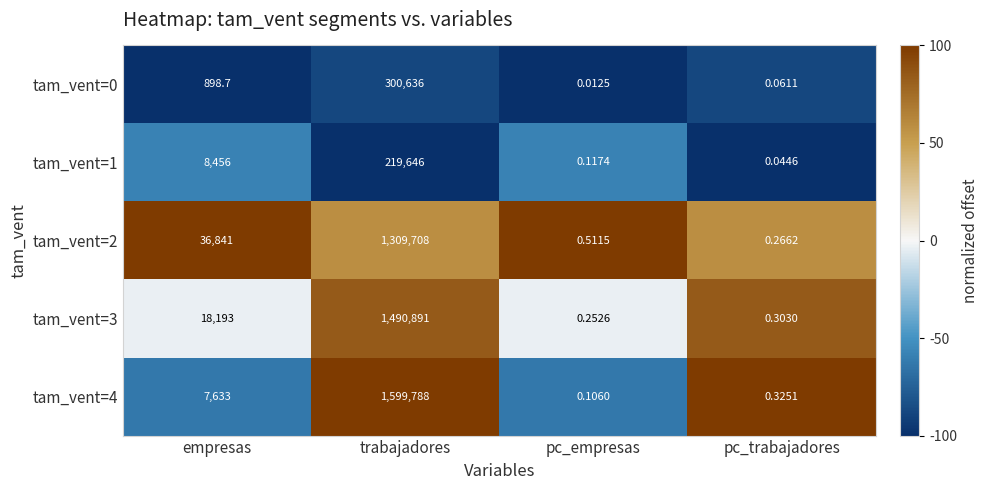

Which series has the widest spread of values?

tam_vent=4